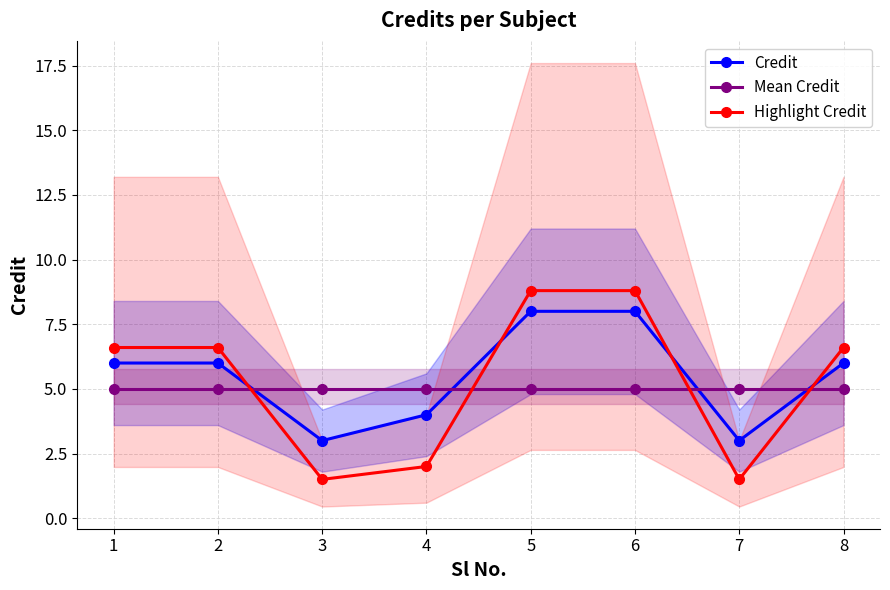

What are all the series names shown in the legend?

Credit, Mean Credit, Highlight Credit